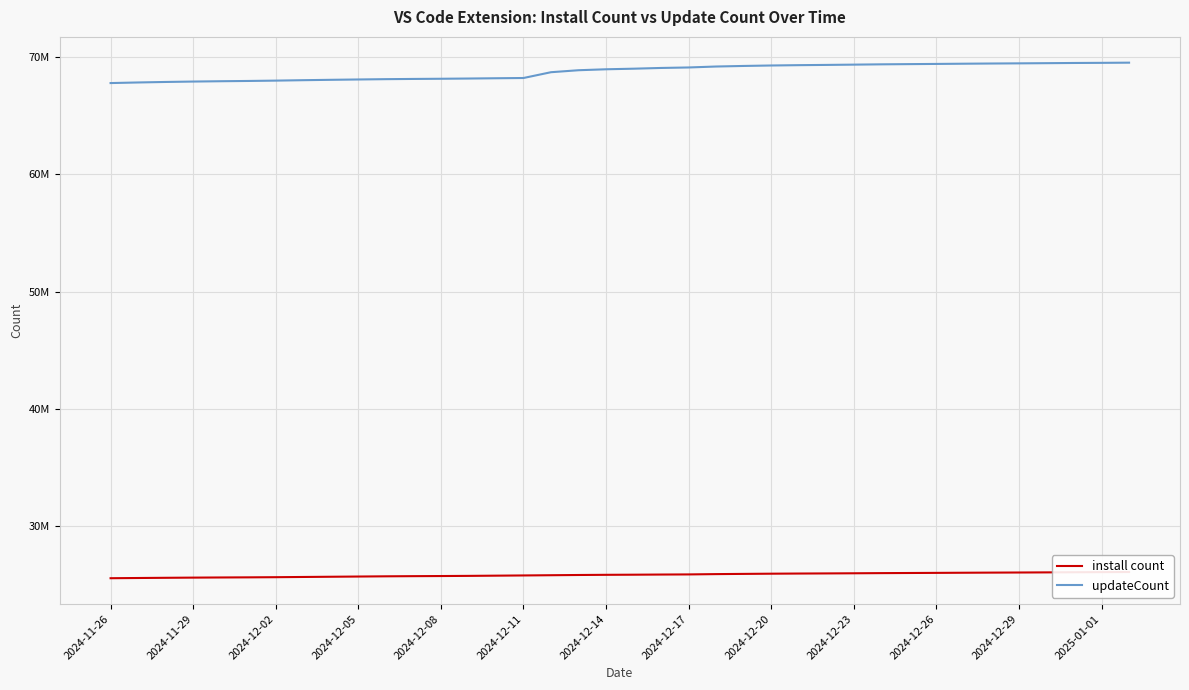

Is it true that updateCount equals 45577515 at 19?

False